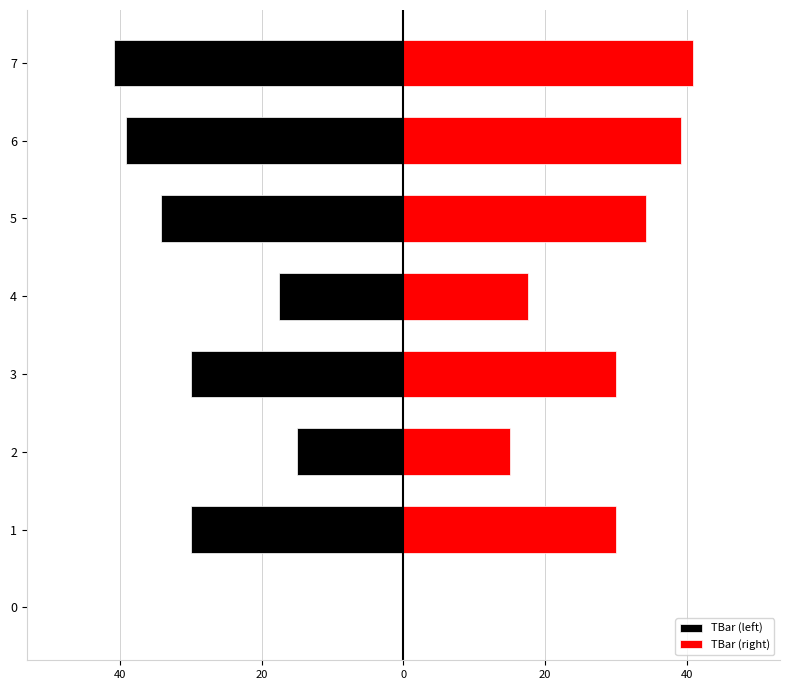

What are all the series names shown in the legend?

TBar (left), TBar (right)